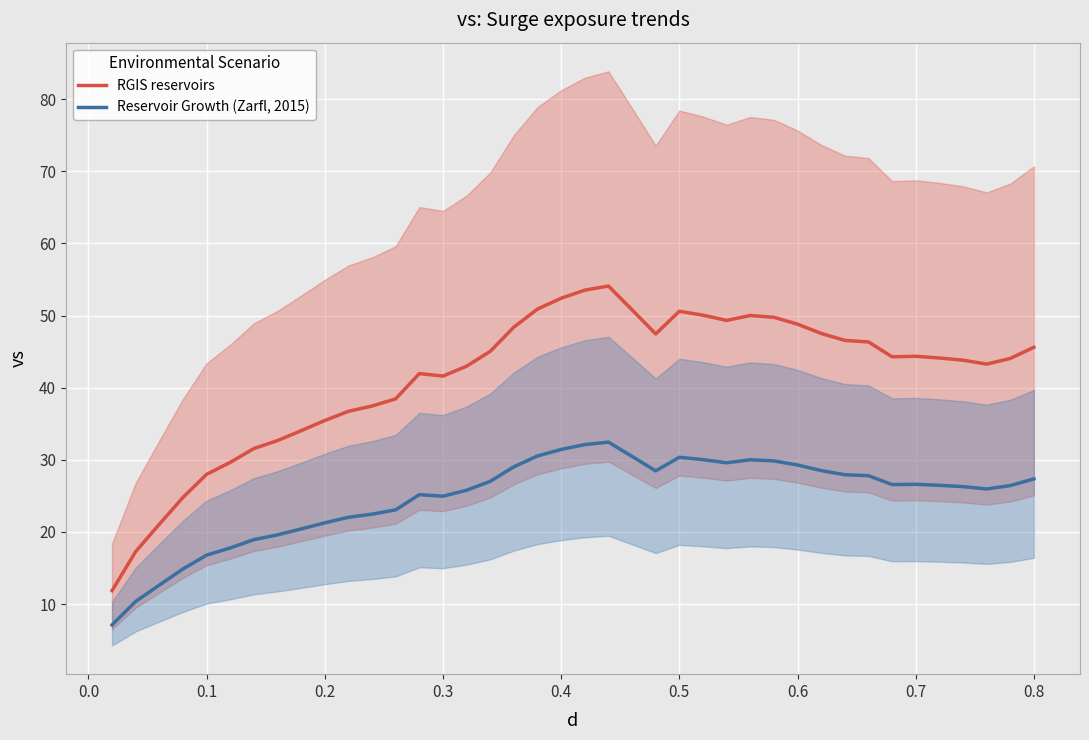

What is the sum of all Reservoir Growth (Zarfl, 2015) values?

993.9